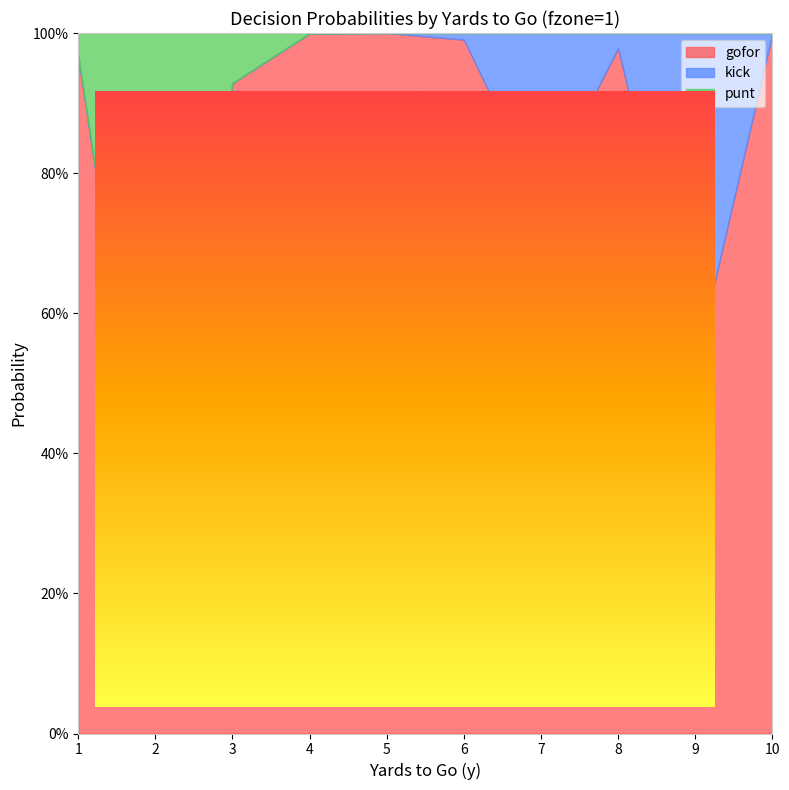

The kick series shows 0.2 at 3. True or false?

False